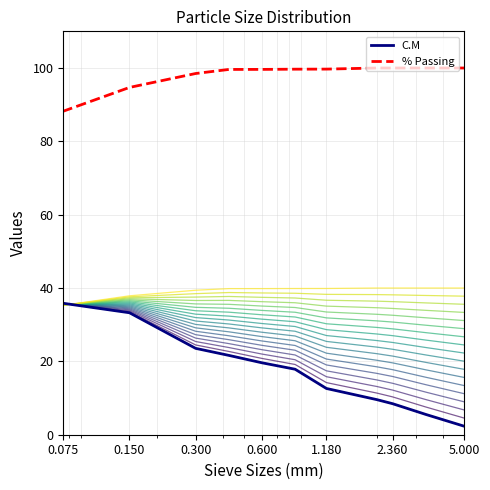

Is it true that % Passing equals 100.0 at 0.600?

True